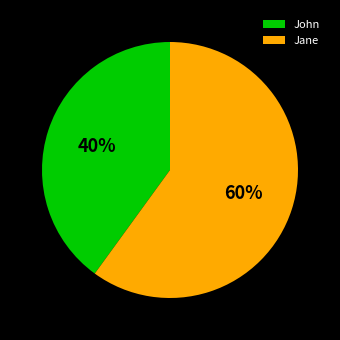

To the nearest percent, what is the difference between the John and Jane slice percentages?

20%